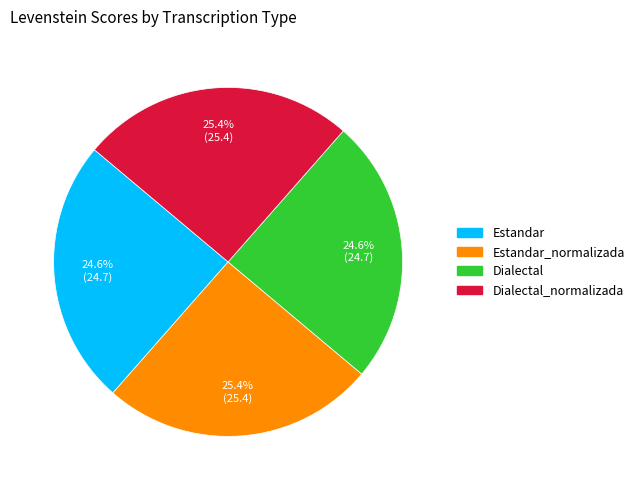

Is there any slice that represents more than half of the pie?

No